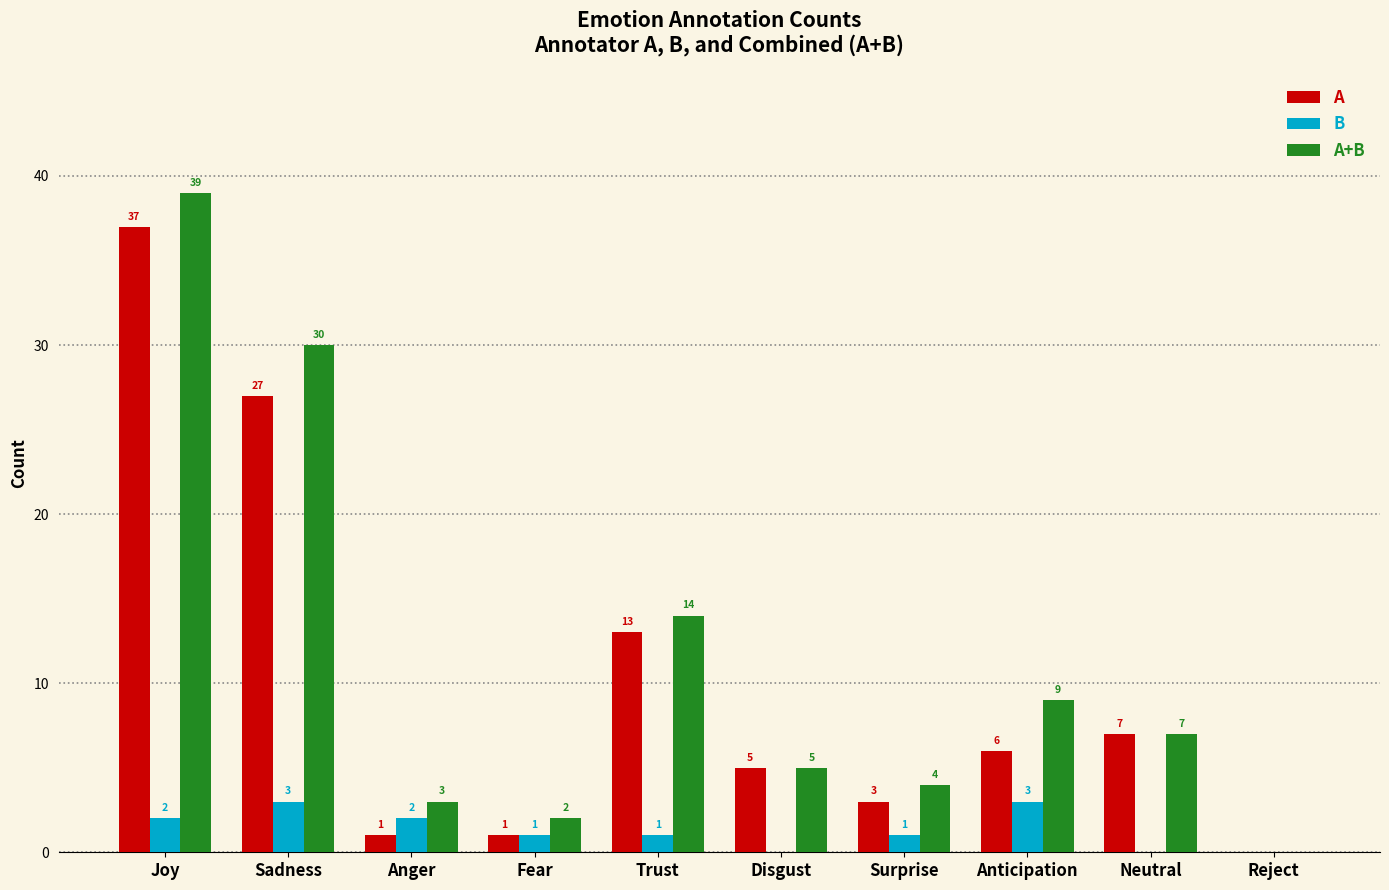

How many groups of bars are there?

10